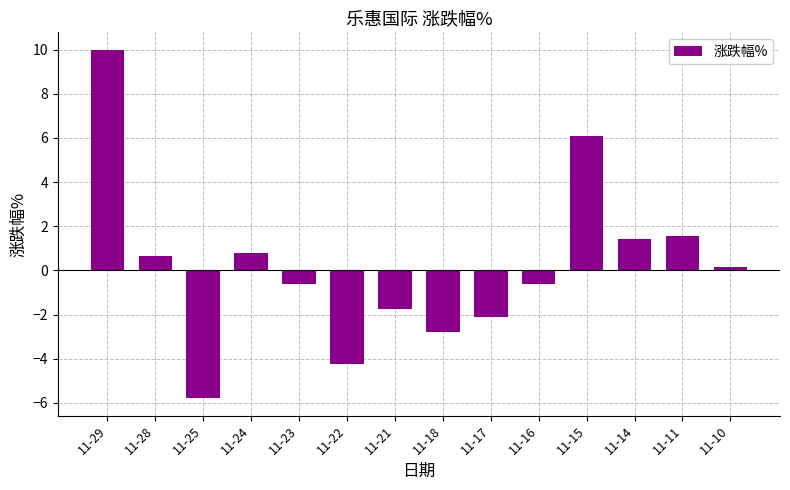

At which category does the chart reach its minimum across all series?

11-25